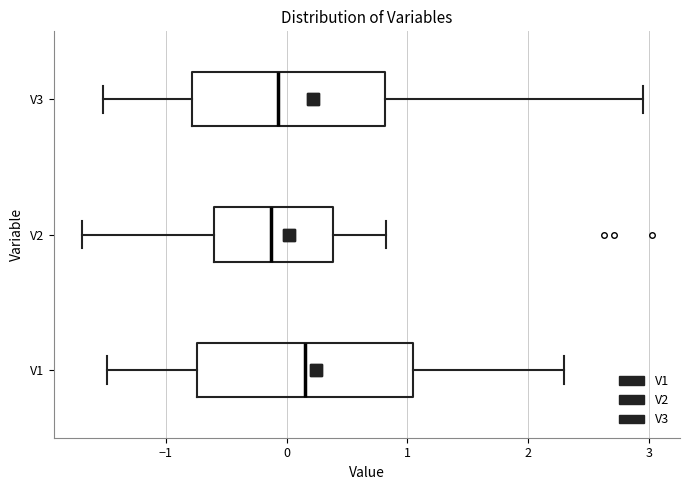

Reading bottom to top, transcribe this box plot: for each box, give where its median line is, the range the box spans, and where its two whiskers end, as read against the x-axis. The values are not printed on the chart, so give them approximately, as read against the axis.

V1: median 0.2, box -0.7 to 1.0, whiskers -1.5 to 2.3
V2: median -0.1, box -0.6 to 0.4, whiskers -1.7 to 0.8
V3: median -0.1, box -0.8 to 0.8, whiskers -1.5 to 2.9